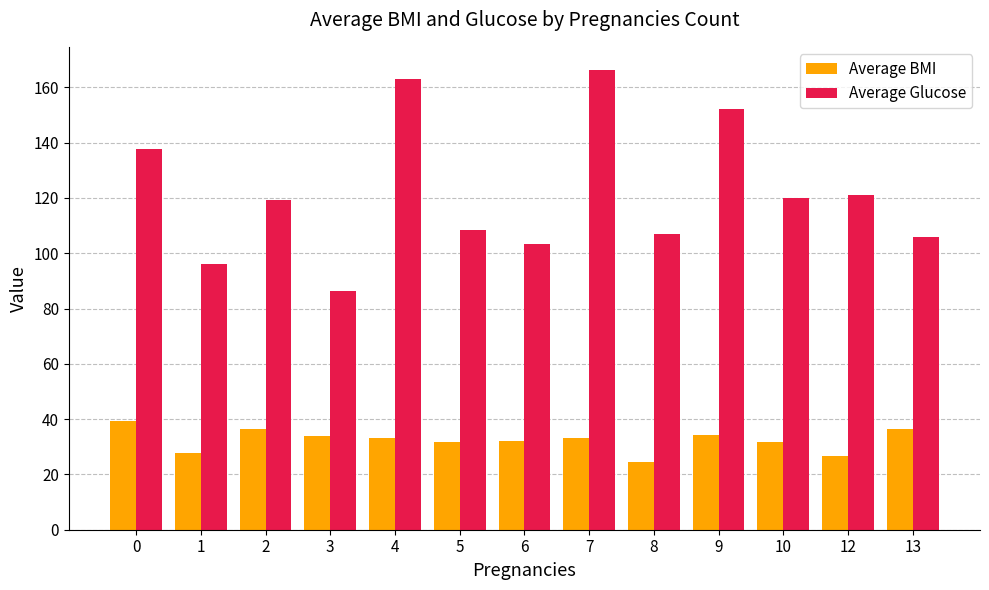

At which category is the sum across all series the highest?

7